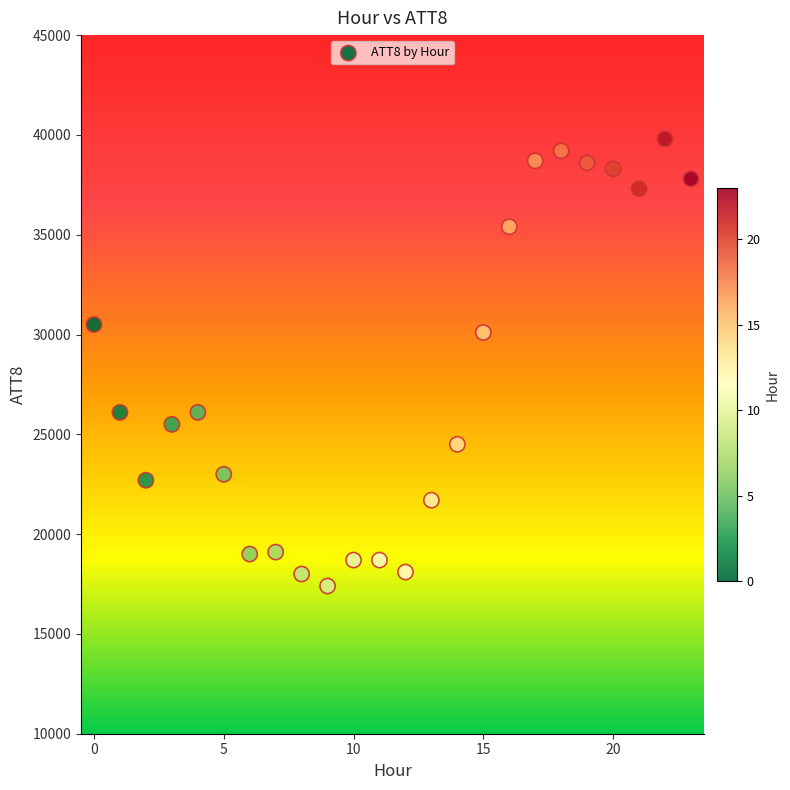

What Y value in the scatter plot is closest to 28600?

30100